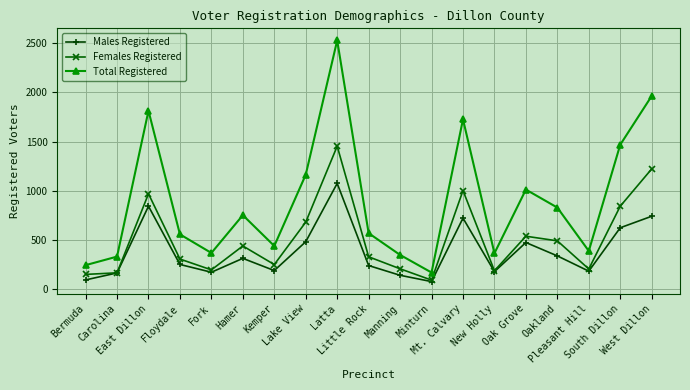

How many series are shown in this chart?

3